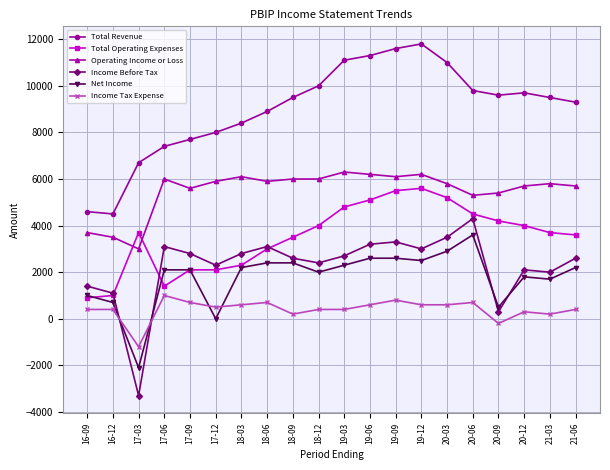

What is the value of the Net Income point at the 8th from the left?

2400